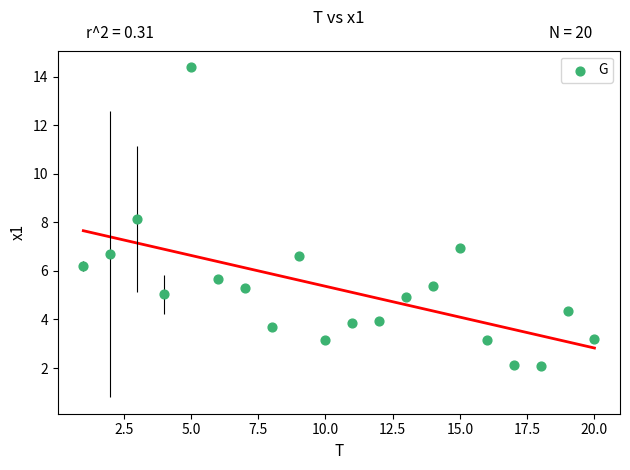

What is the range of Y values (max minus min)?

12.3